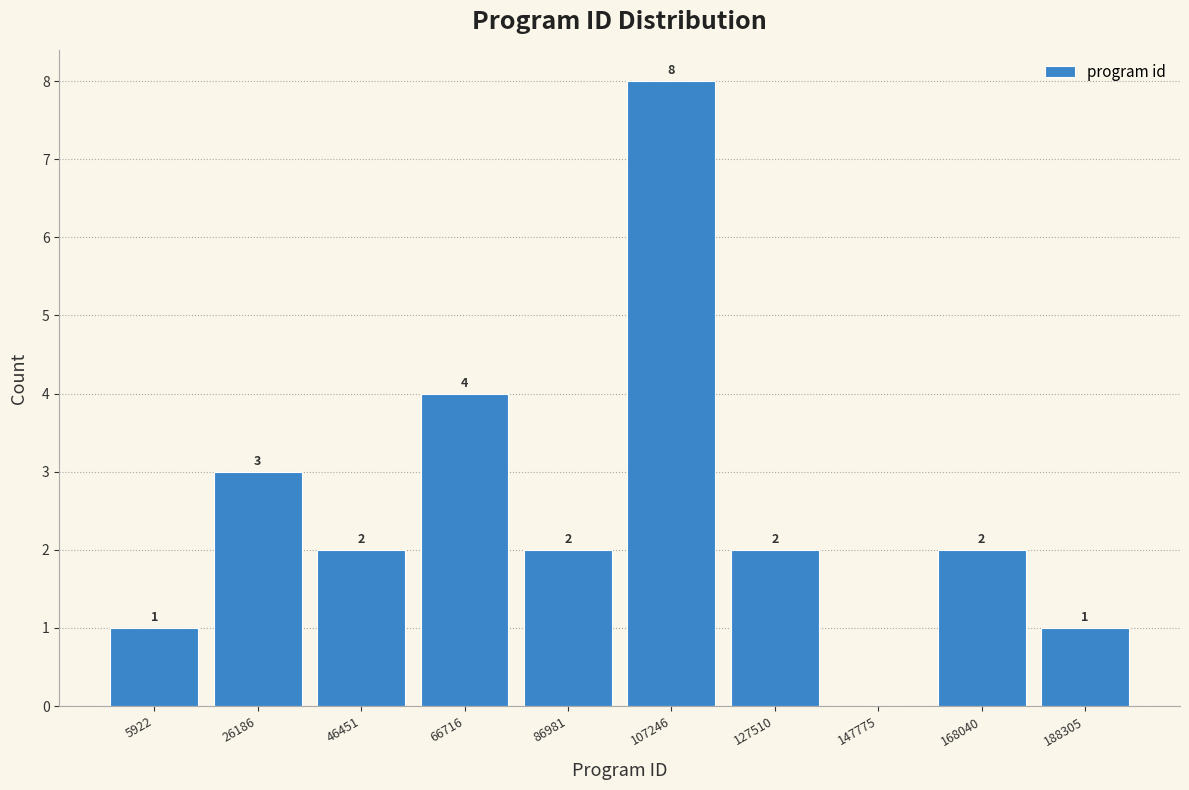

Reading left to right, extract all data points from this chart.

5922=1	26186=3	46451=2	66716=4	86981=2	107246=8	127510=2	147775=0	168040=2	188305=1